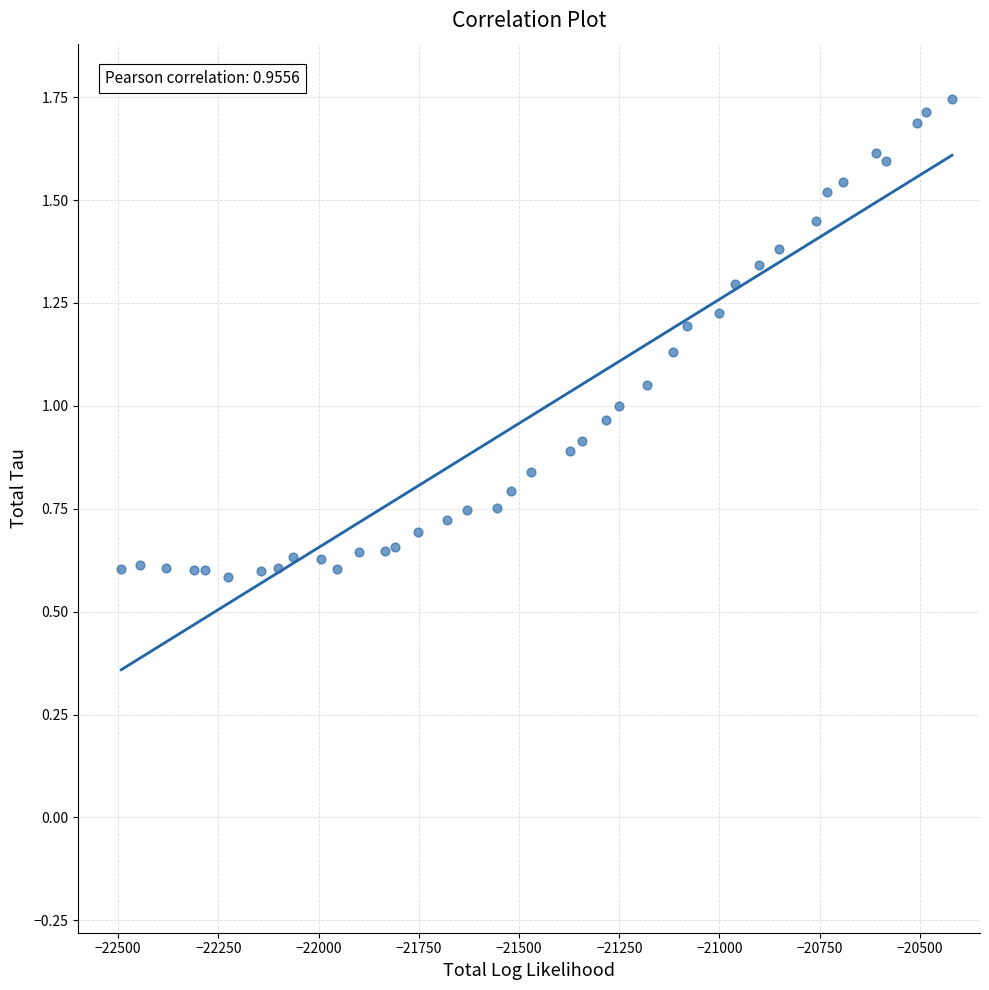

What is the range of X values (max minus min)?

2072.6